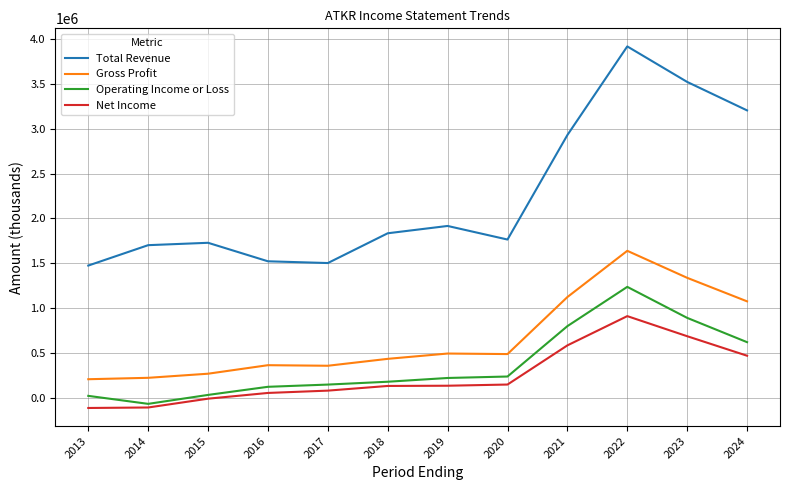

Between 2018 and 2021, which series saw the biggest shift?

Total Revenue